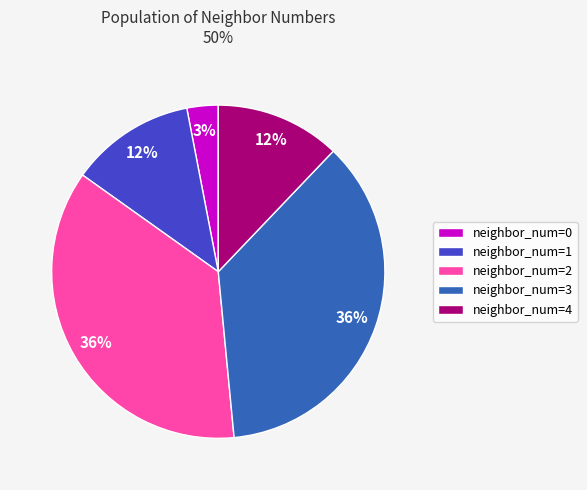

To the nearest percent, what is the difference between the largest and smallest slice percentages?

33%